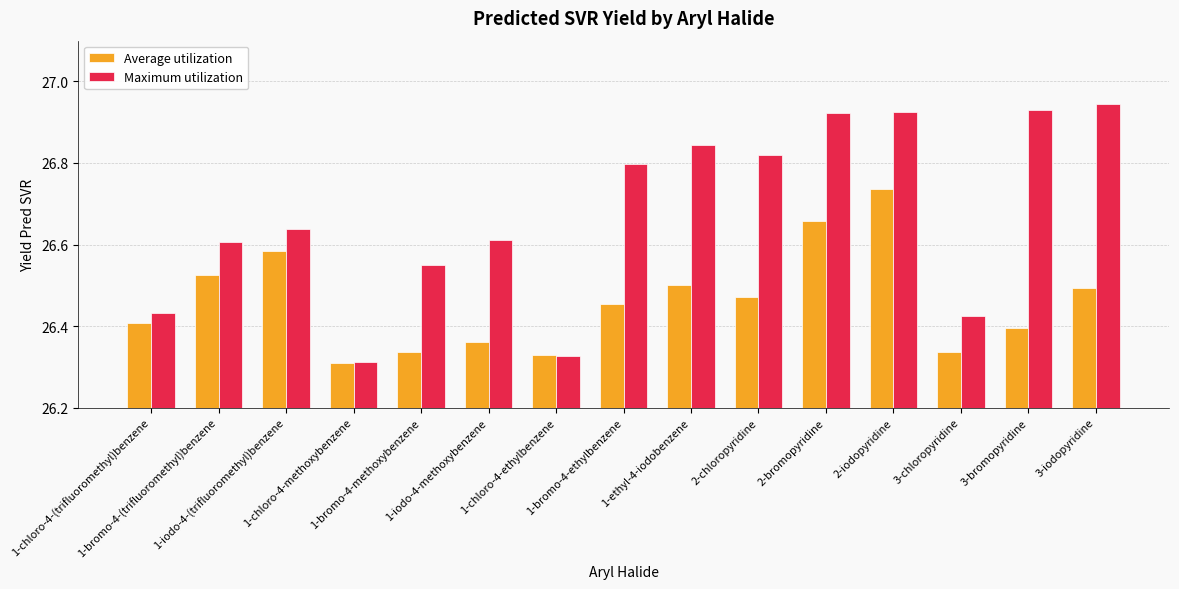

What are all the series names shown in the legend?

Average utilization, Maximum utilization